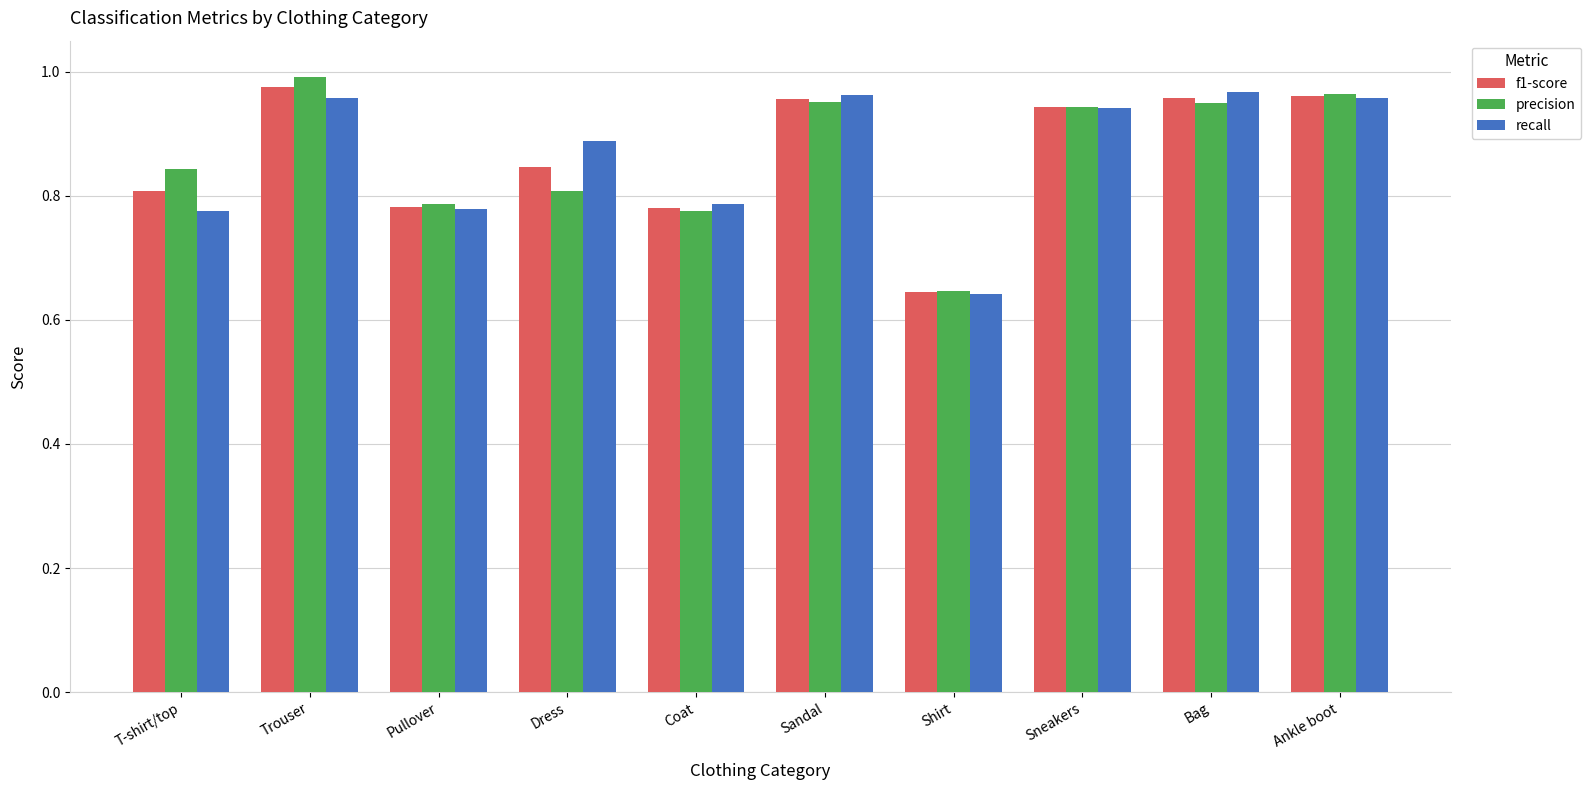

At which category is the sum across all series the highest?

Trouser